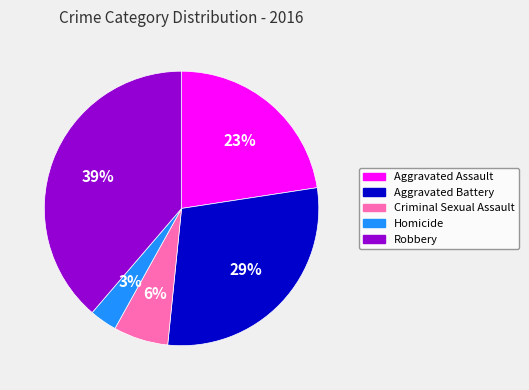

Is Criminal Sexual Assault the majority of the pie?

No